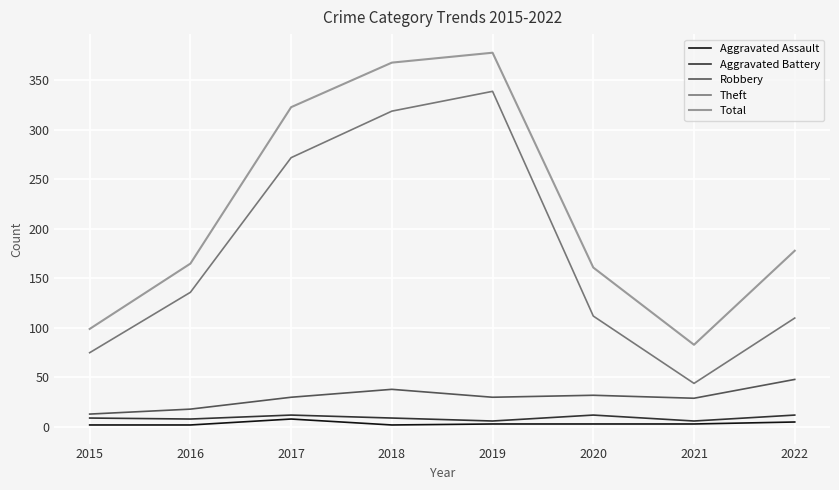

Does the chart display data point markers on the line(s)?

No